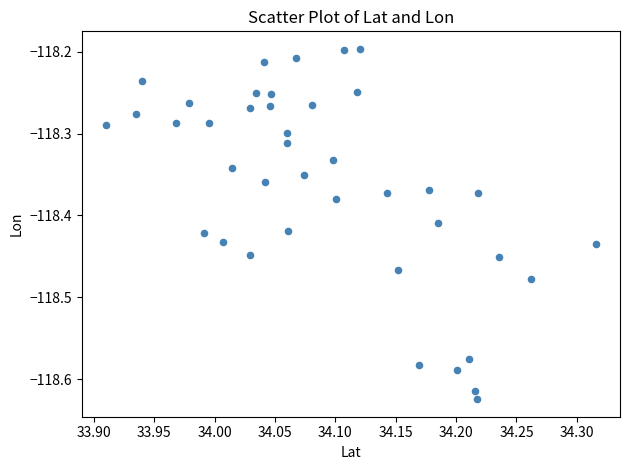

What is the range of X values (max minus min)?

0.4